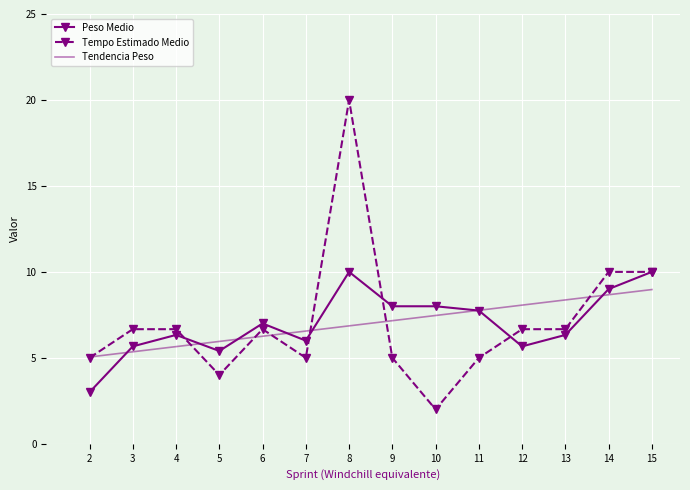

Which category has the highest value across all series?

8